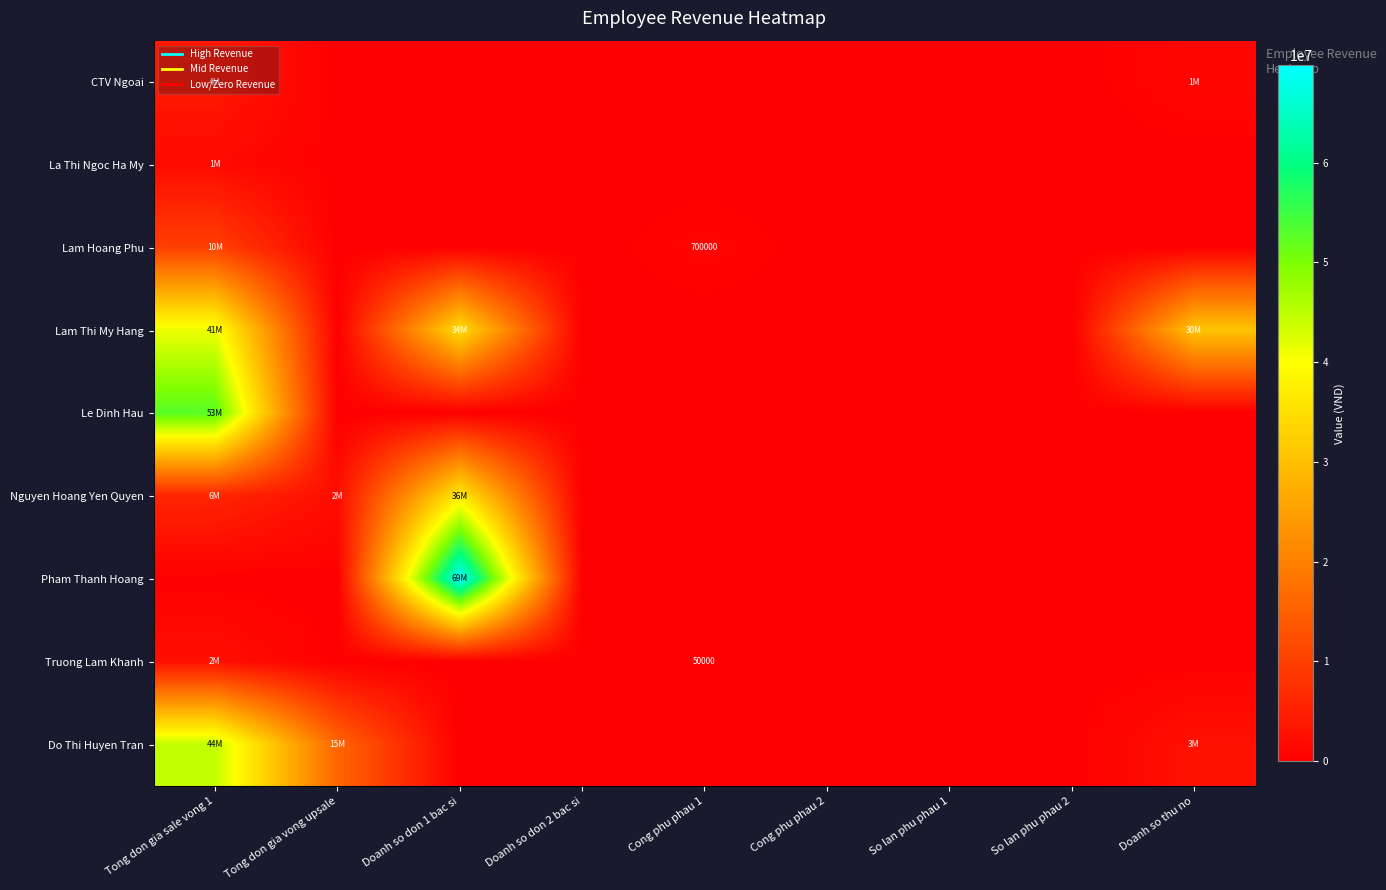

What is the average value of the Le Dinh Hau series?

5888889